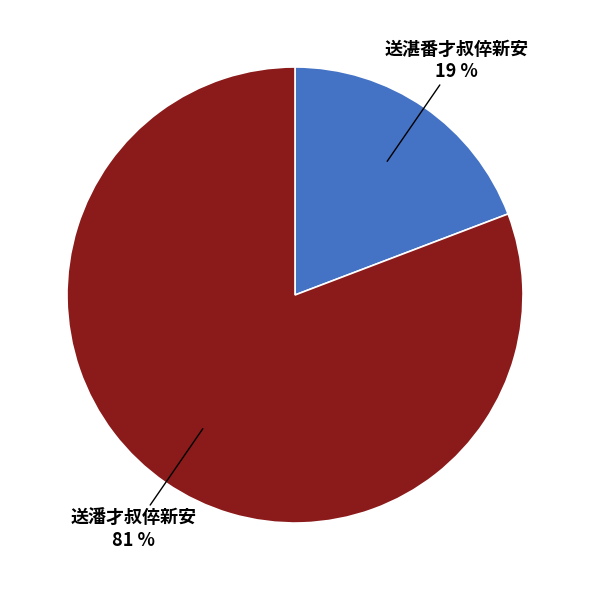

Combined, do 送潘才叔倅新安 and 送湛番才叔倅新安 account for over 50%?

Yes